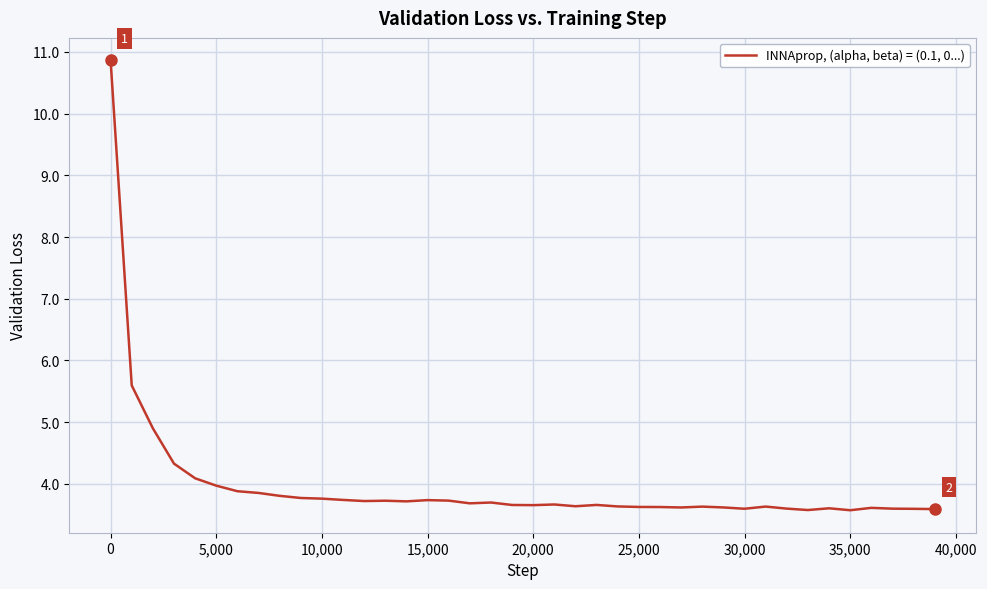

What is the minimum value shown in the chart?

3.6